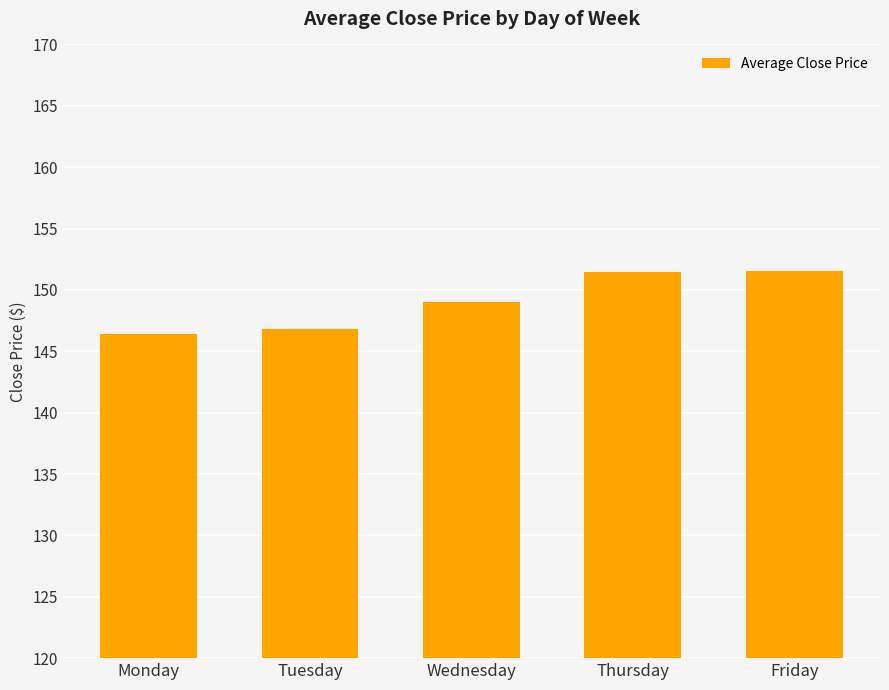

What is the value of the 2nd bar from the left?

146.8